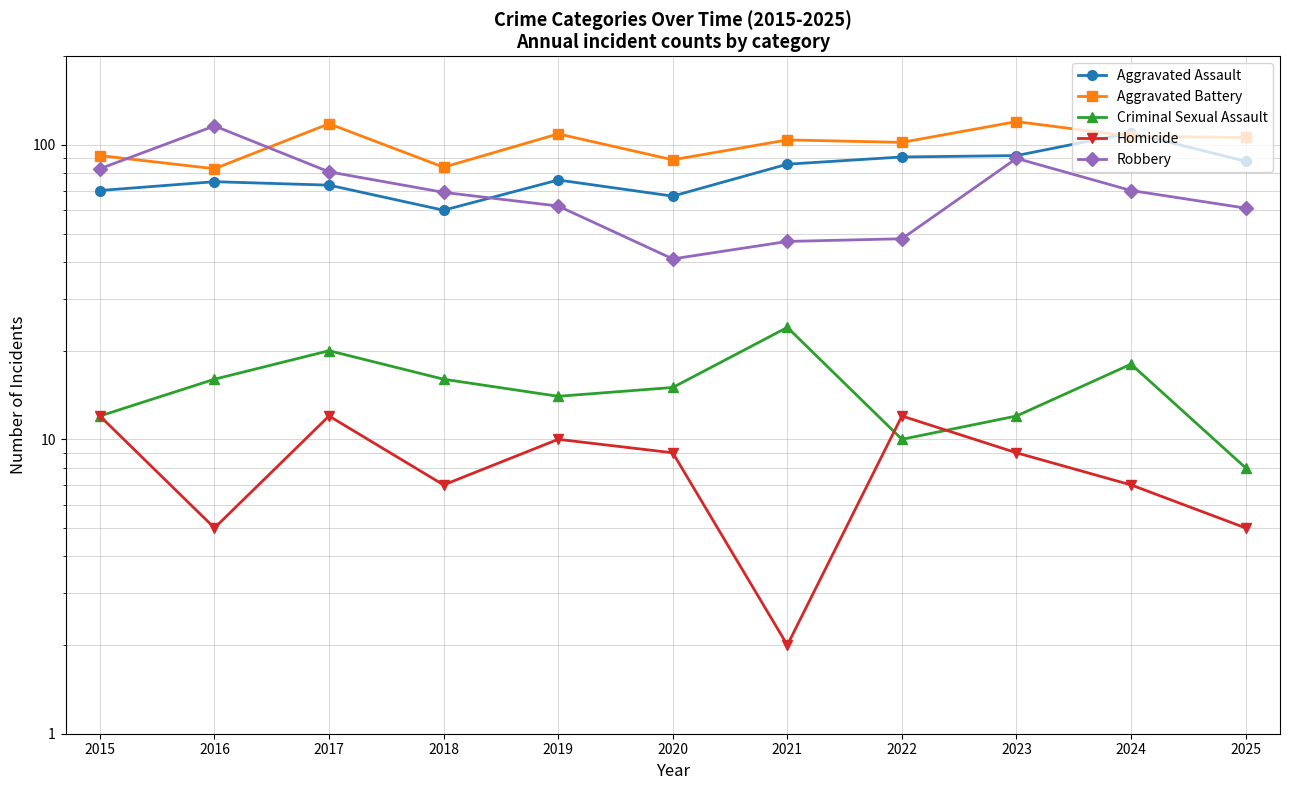

What is the lowest value of the Homicide series?

2